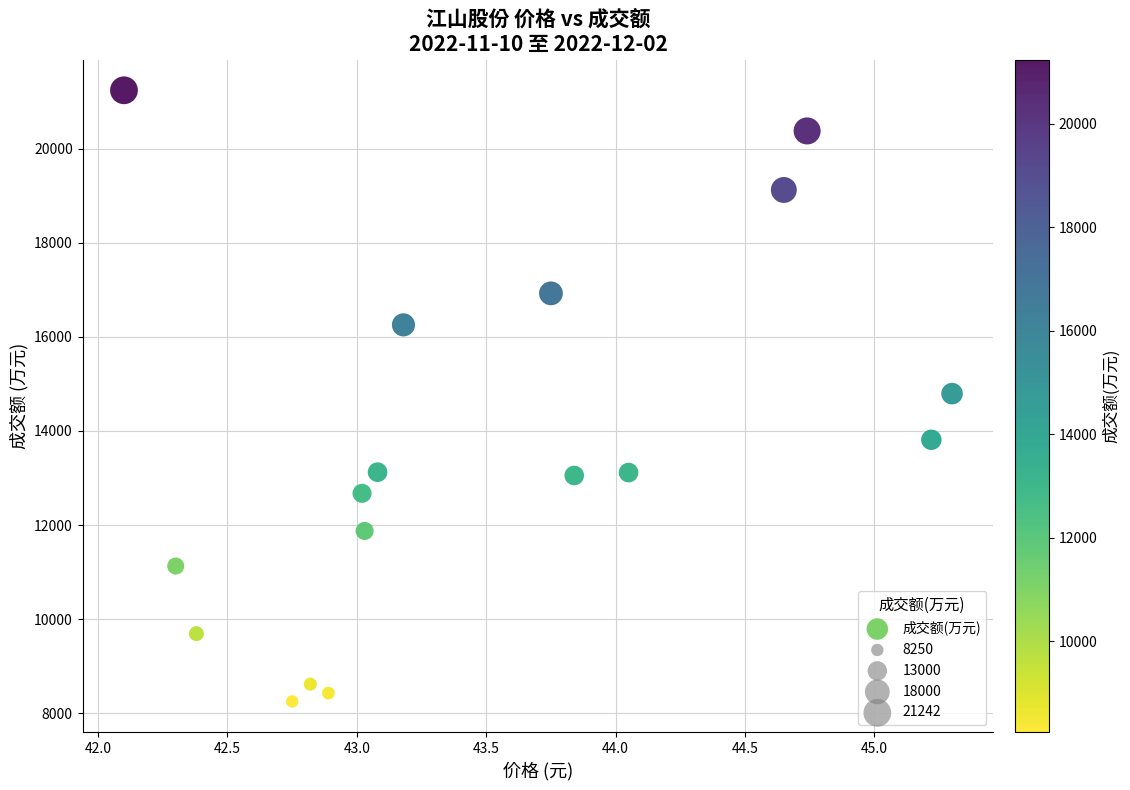

What is the range of Y values (max minus min)?

12992